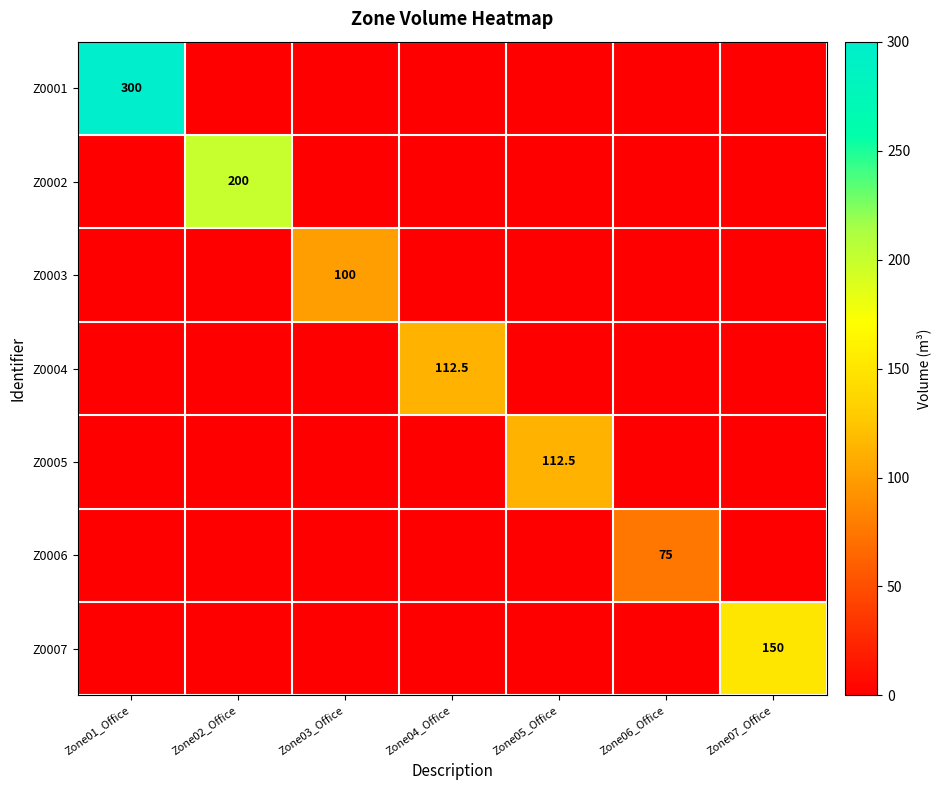

What is the difference between the highest and lowest values at Zone05_Office?

112.5